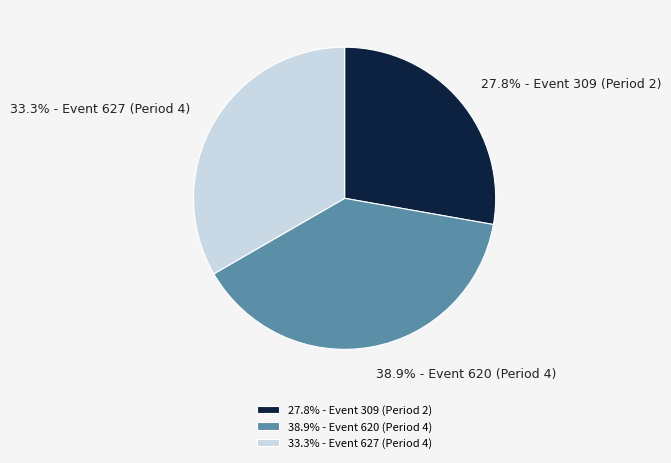

Combined, what portion of the pie is 33.3% - Event 627 (Period 4) and 38.9% - Event 620 (Period 4)?

72.2%